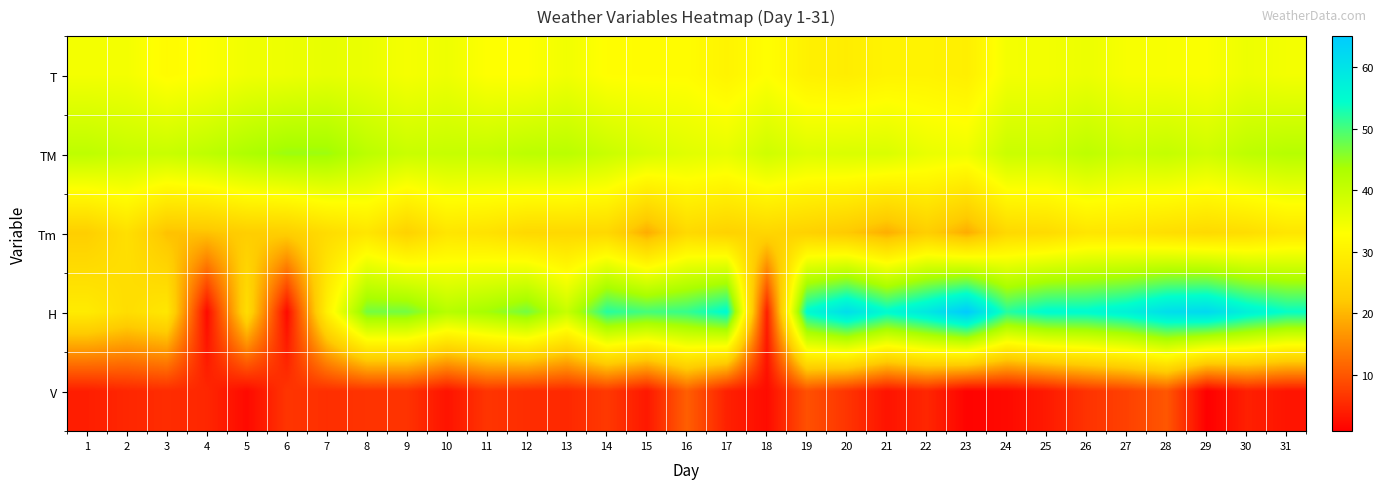

Count the number of categories in the chart.

31